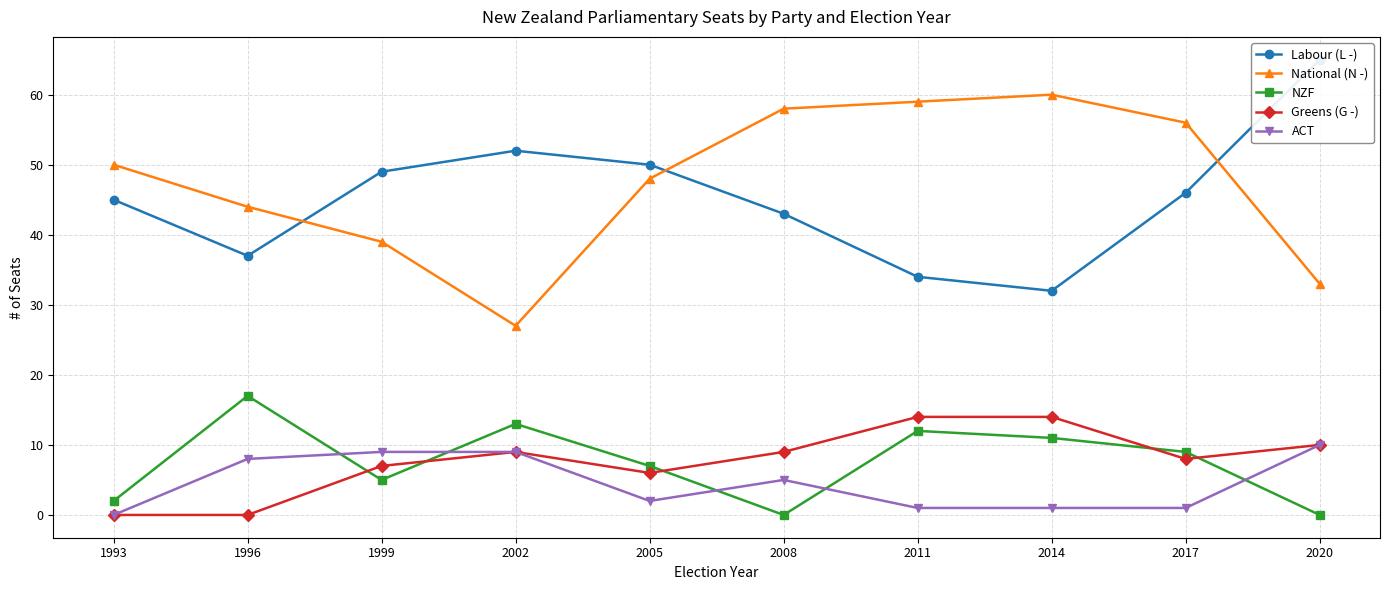

Reading left to right, transcribe all the data shown in this chart.

Labour (L -): 45	37	49	52	50	43	34	32	46	65
National (N -): 50	44	39	27	48	58	59	60	56	33
NZF: 2	17	5	13	7	0	12	11	9	0
Greens (G -): 0	0	7	9	6	9	14	14	8	10
ACT: 0	8	9	9	2	5	1	1	1	10